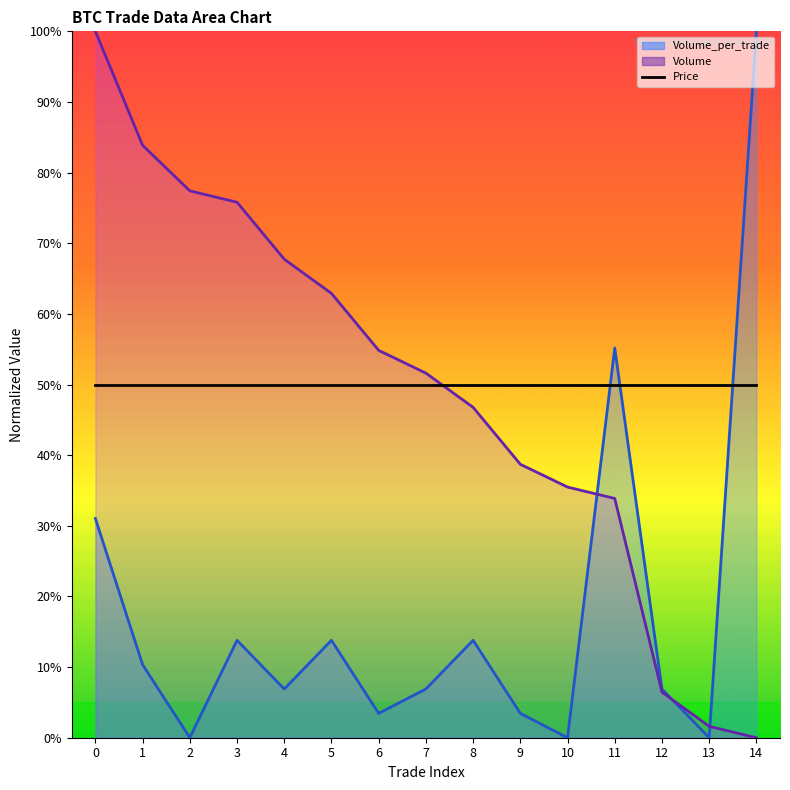

What is the average value of the Volume_per_trade series?

17.7